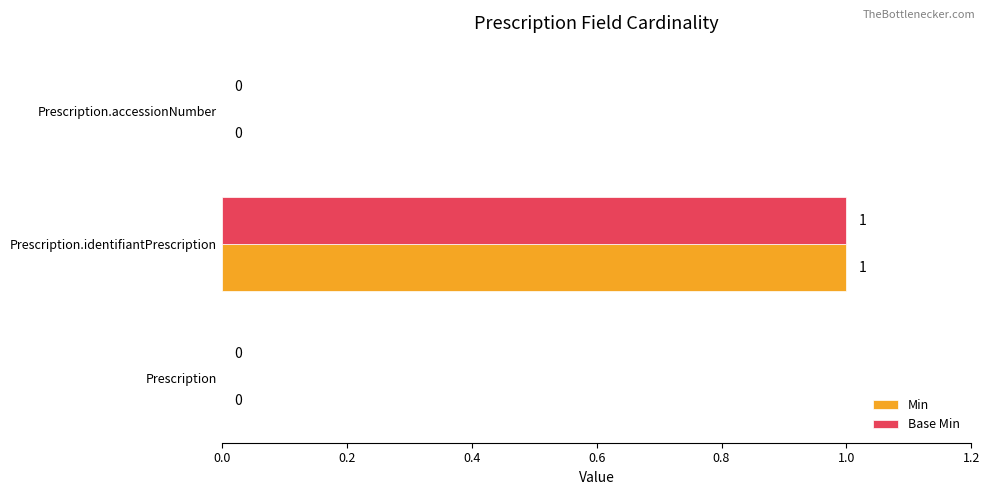

At which category does the chart reach its peak across all series?

Prescription.identifiantPrescription